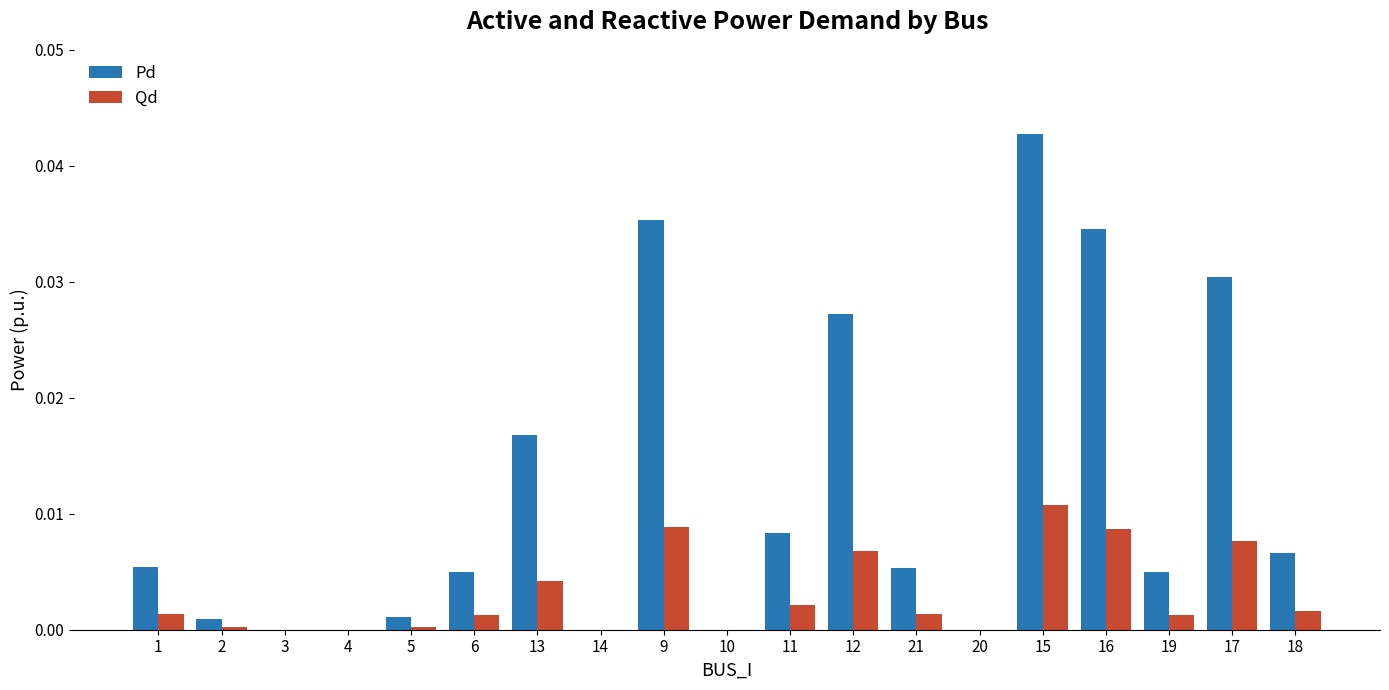

The value of Pd at 19 is 0.0. True or false?

True